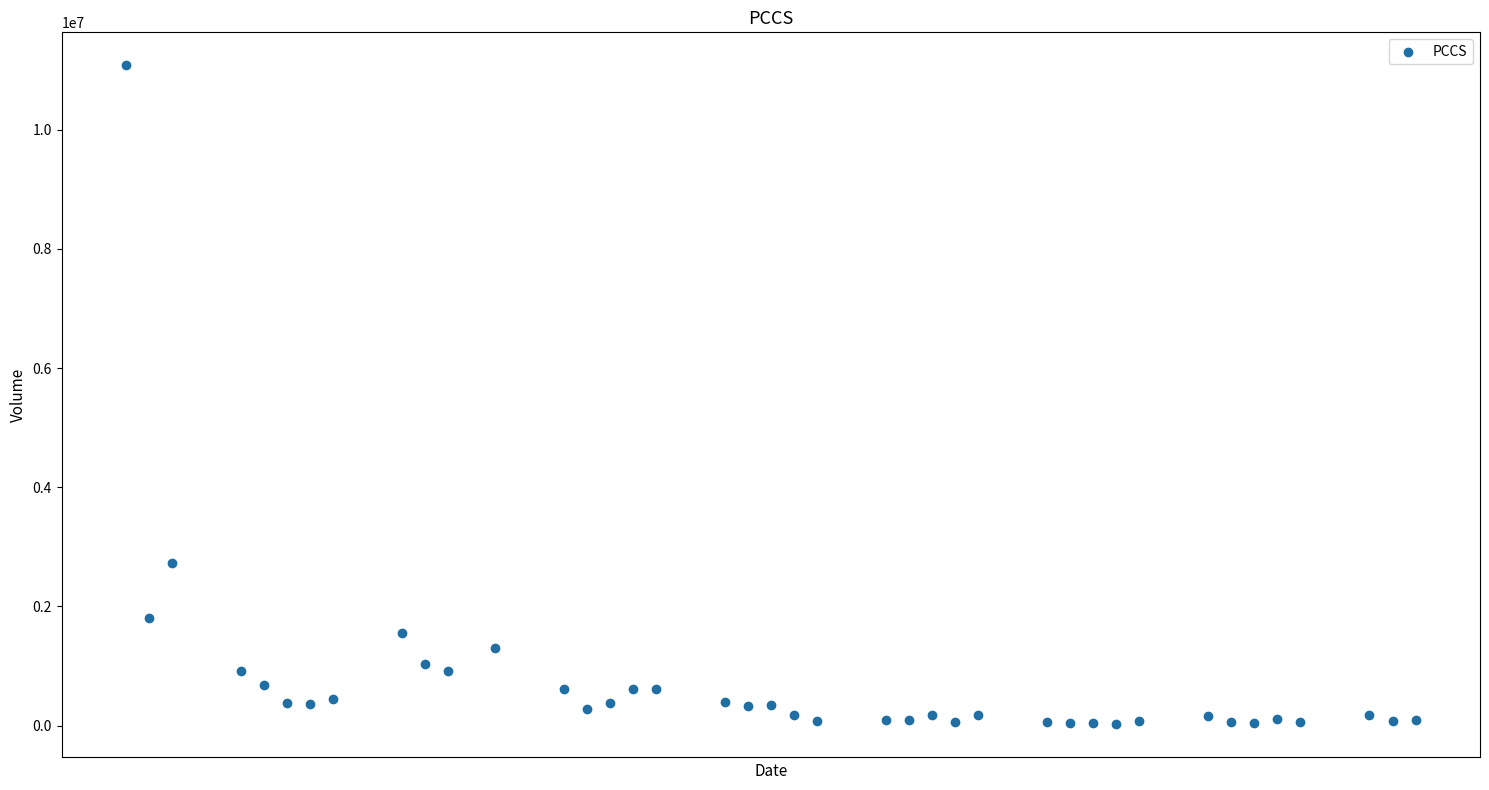

What Y value in the scatter plot is closest to 5551165?

2736012